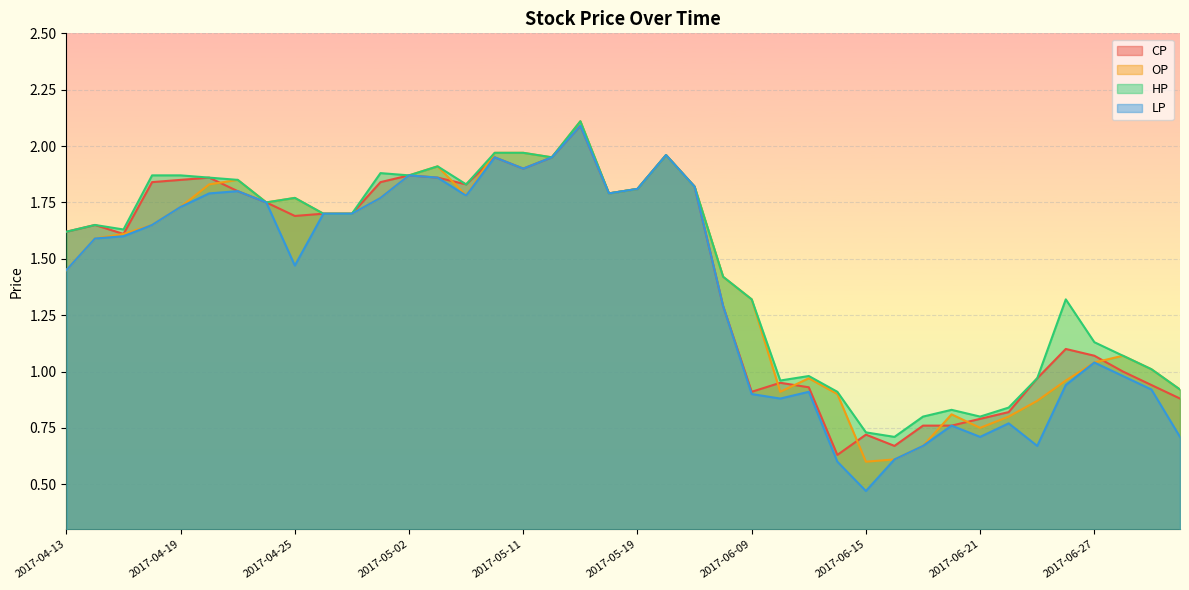

What is the sum of all LP values?

54.6